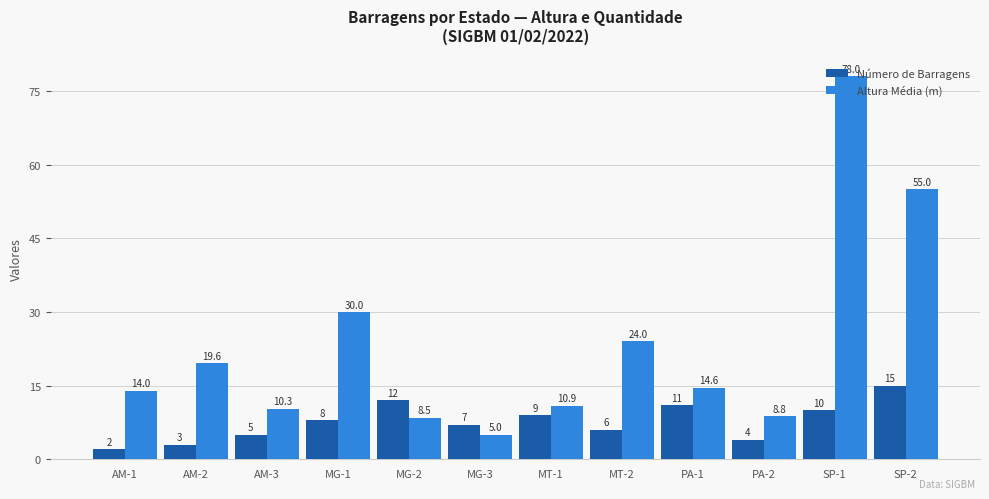

What is the label of the 3rd bar from the left?

AM-3